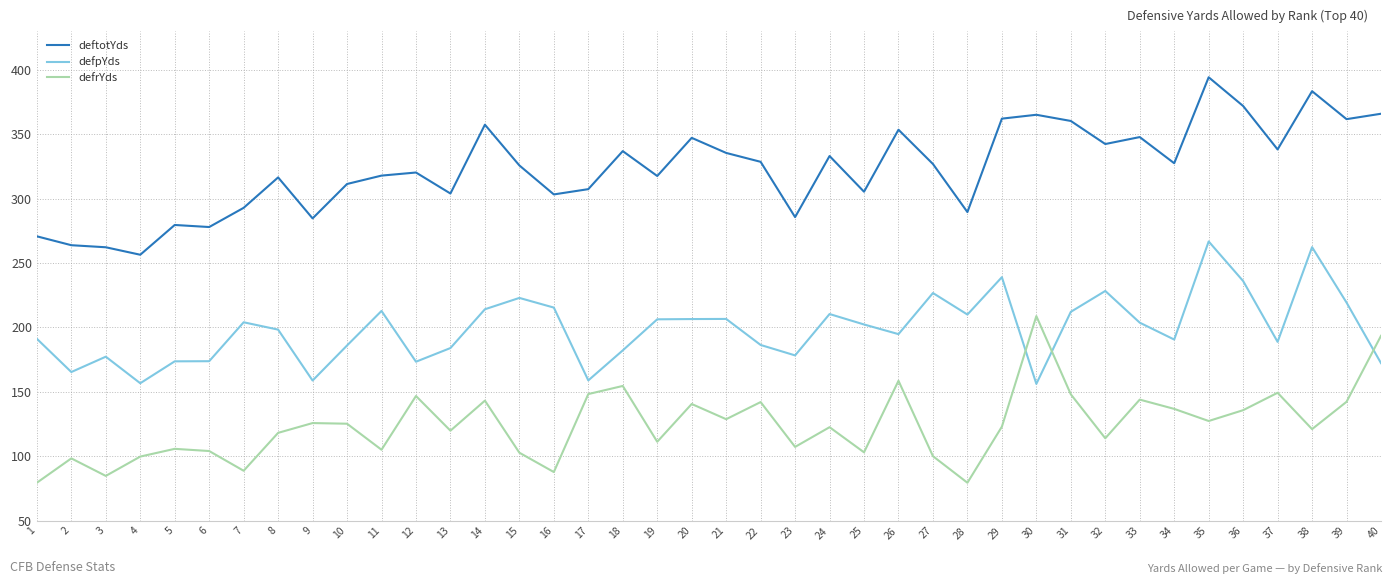

Is the value of defpYds at 14 greater than the value of defrYds at 36?

Yes